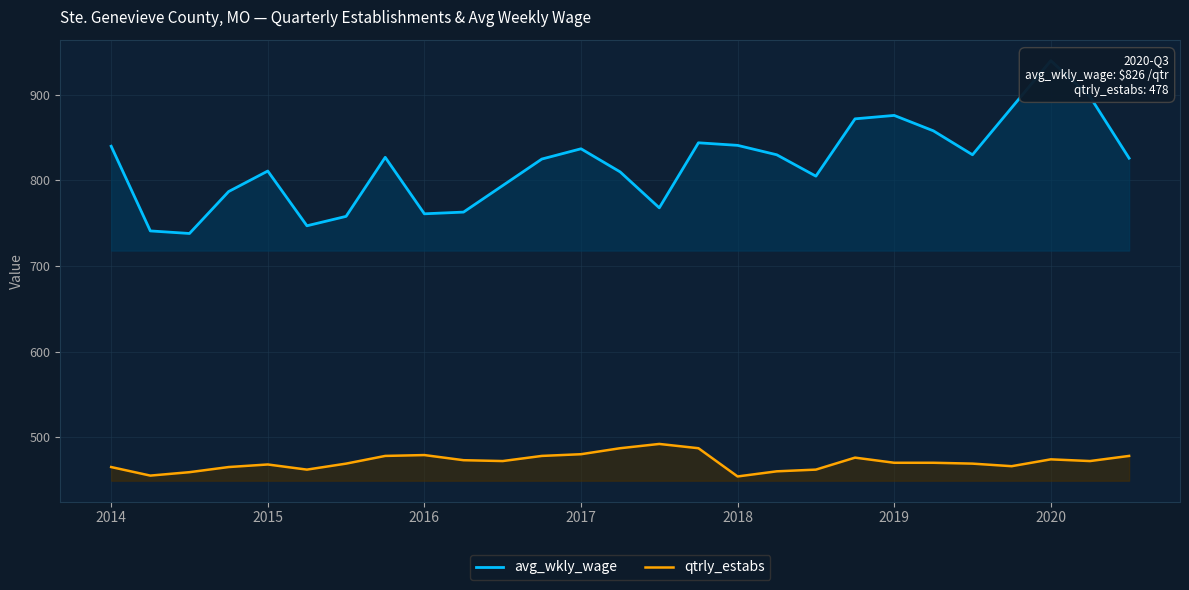

True or false: avg_wkly_wage has a value of 827 at 7.

True